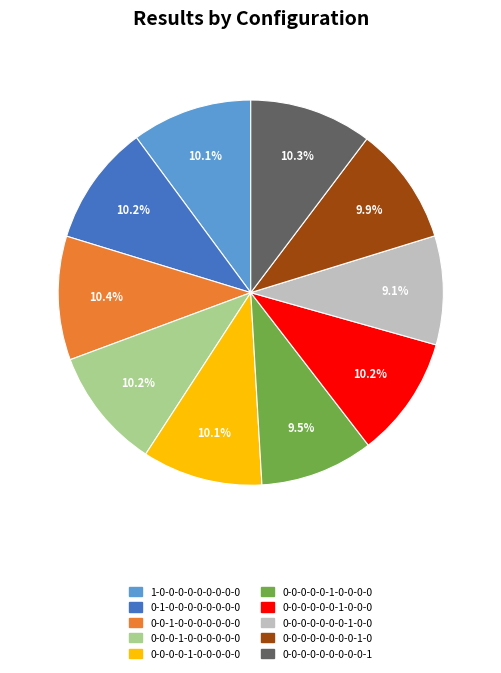

How many segments does this pie chart have?

10